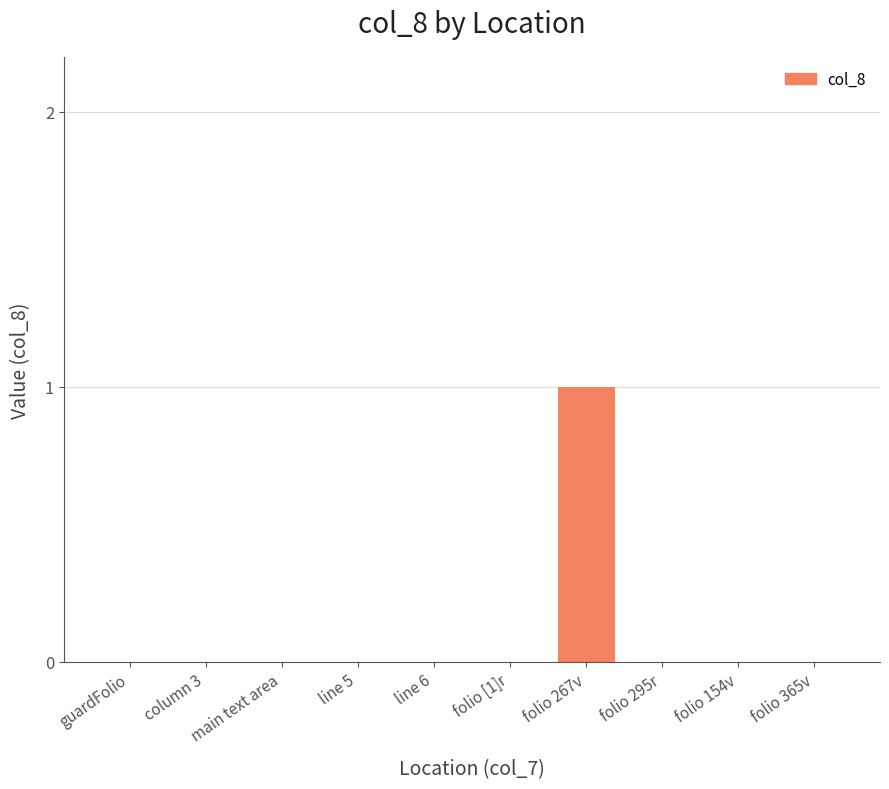

At which category does the chart reach its peak across all series?

folio 267v